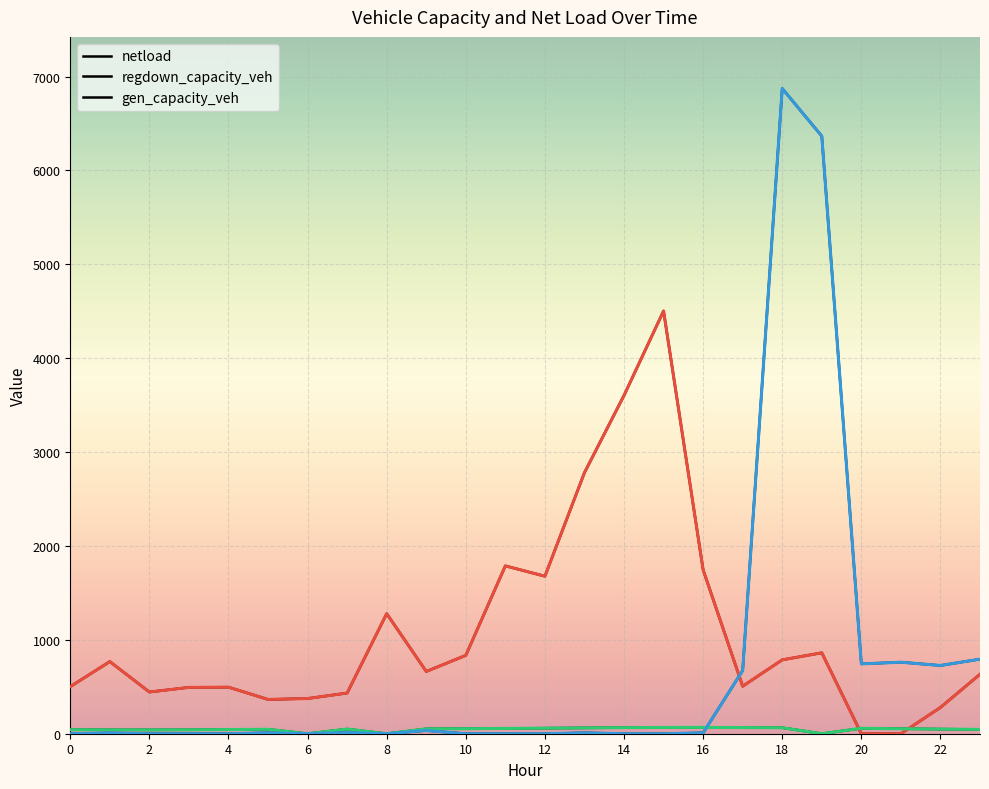

What is the difference between the netload values at 15 and 22?

4223.3